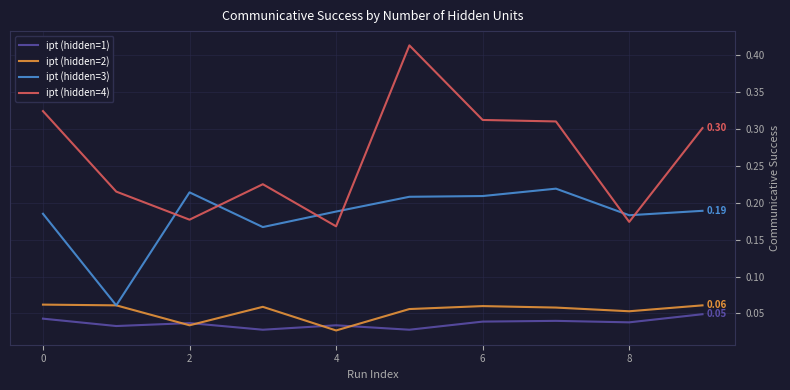

How many times do ipt (hidden=4) and ipt (hidden=3) cross each other?

6